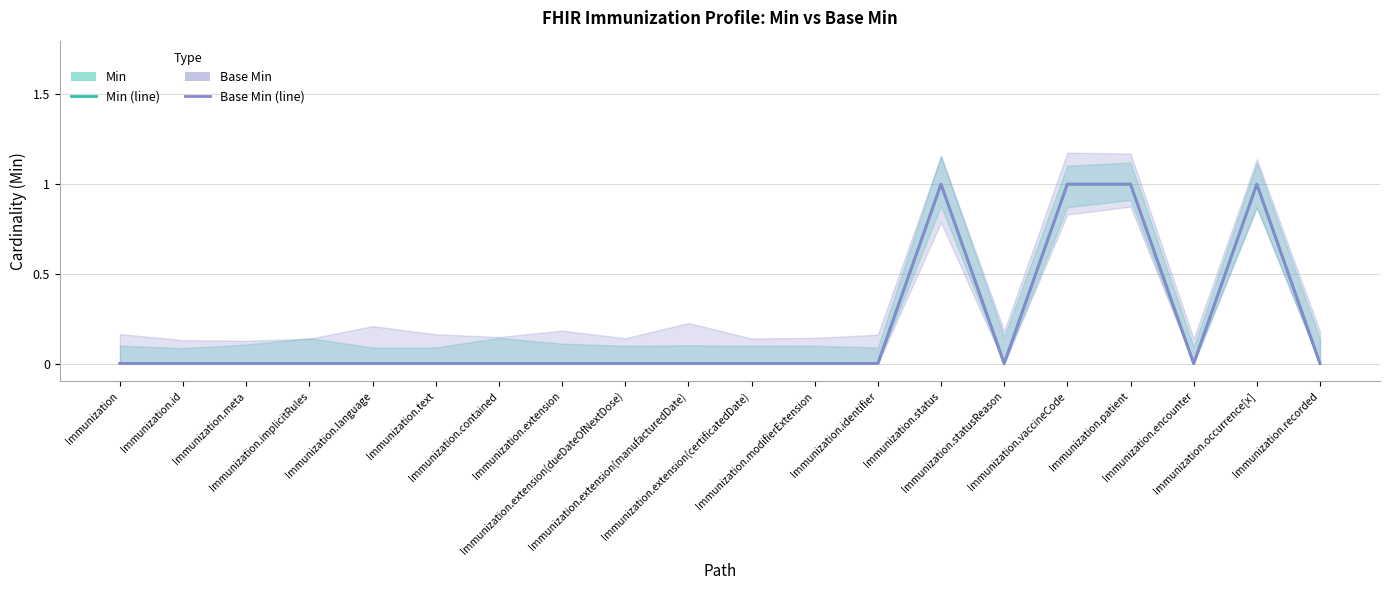

True or false: Min has a value of 0 at Immunization.patient.

False